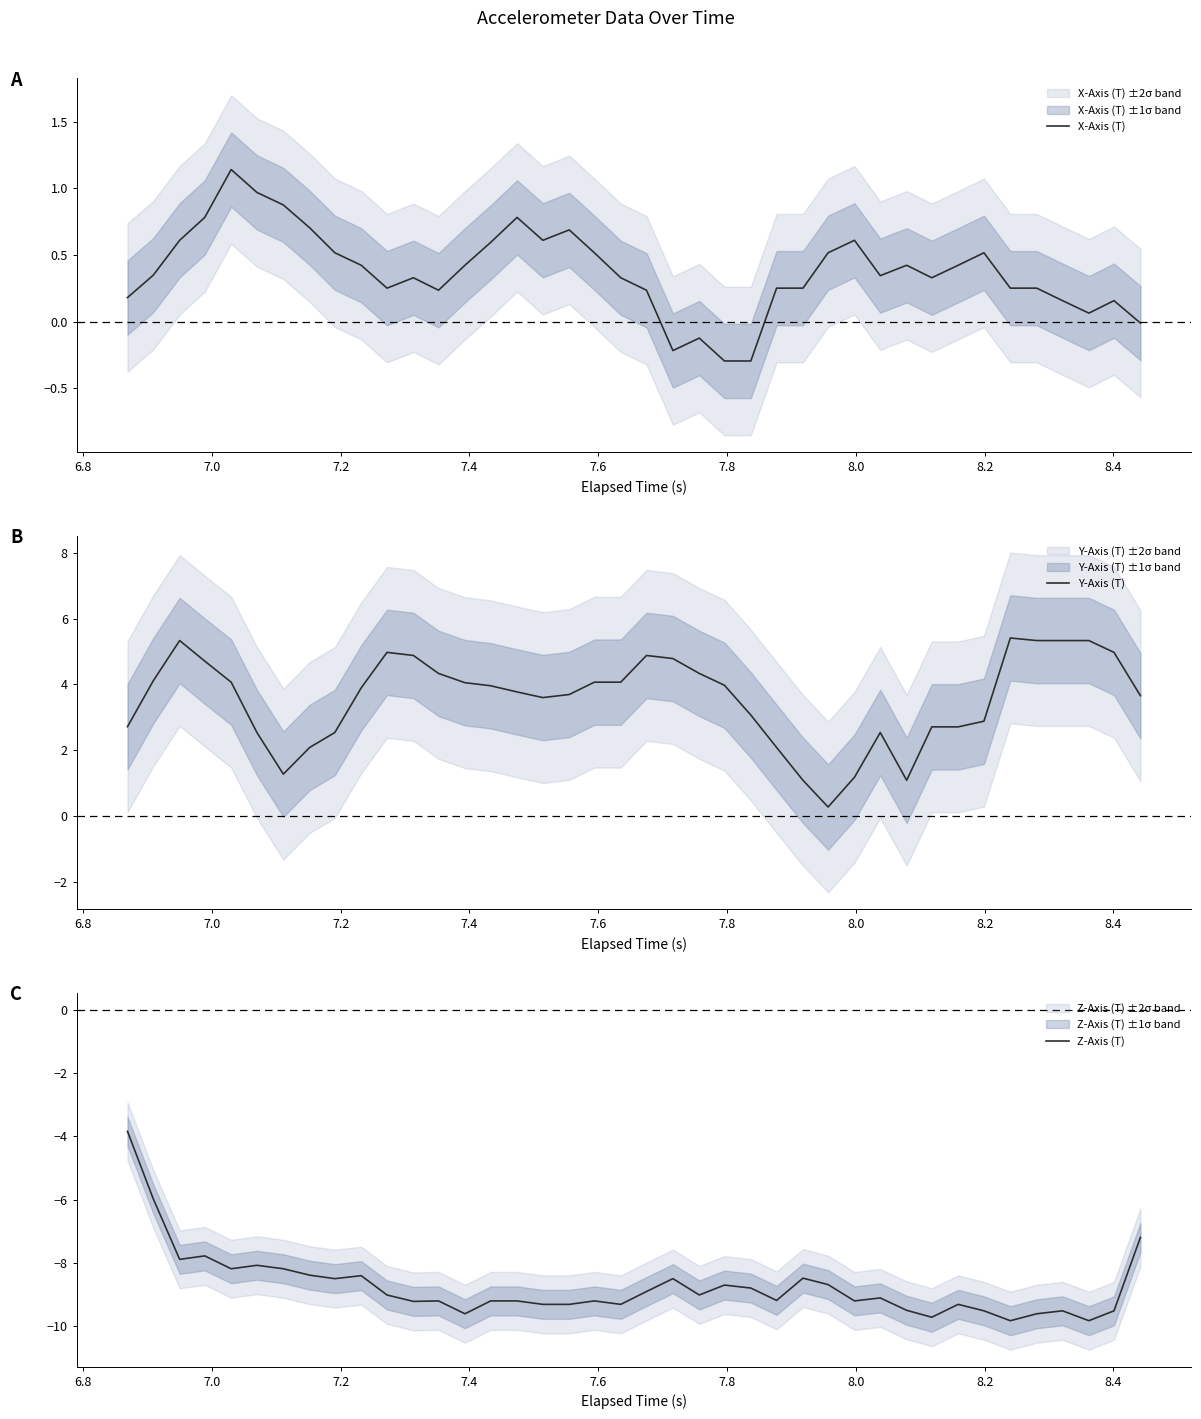

Which series has the widest spread of values?

Z-Axis (T)